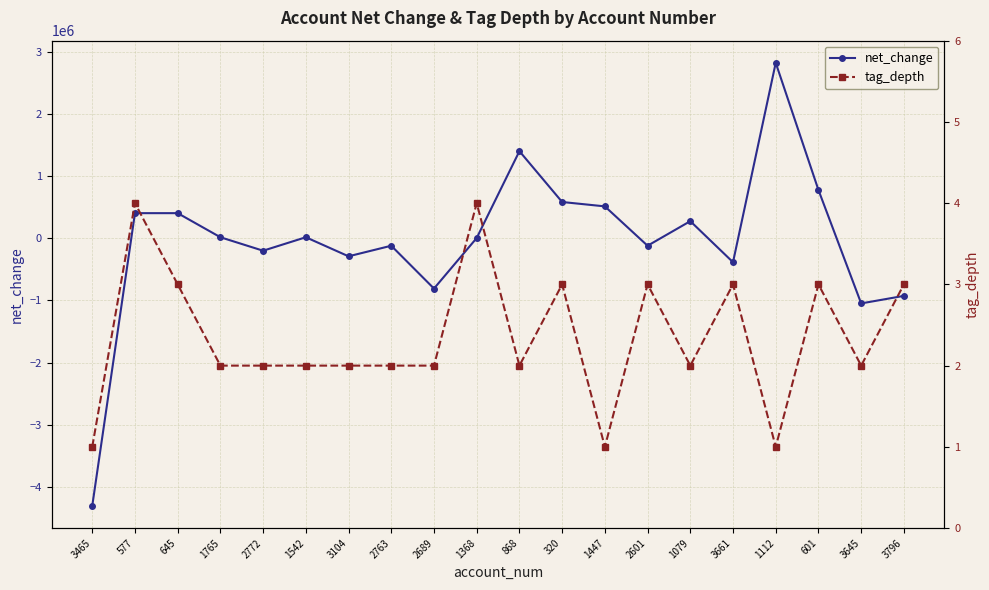

What is the minimum value for tag_depth?

1